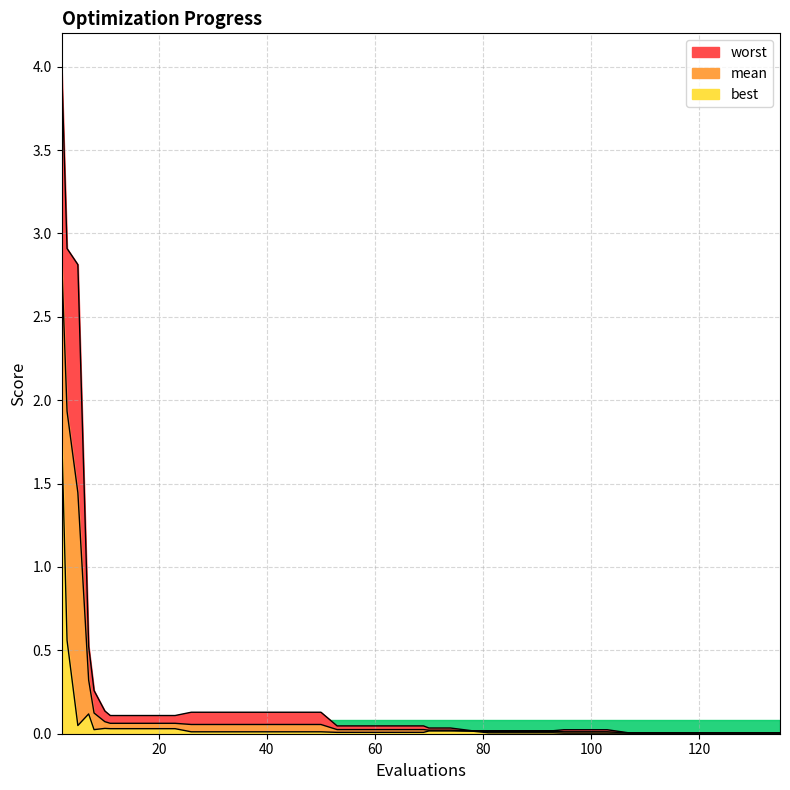

Reading left to right, extract all data points from this chart.

mean: 2.8	1.9	1.4	0.3	0.1	0.1	0.1	0.1	0.1	0.1	0.1	0.1	0.1	0.1	0.1	0.1	0.1	0.0	0.0	0.0	0.0	0.0	0.0	0.0	0.0	0.0	0.0	0.0	0.0	0.0	0.0	0.0	0.0	0.0	0.0	0.0	0.0	0.0	0.0	0.0
best: 1.8	0.6	0.0	0.1	0.0	0.0	0.0	0.0	0.0	0.0	0.0	0.0	0.0	0.0	0.0	0.0	0.0	0.0	0.0	0.0	0.0	0.0	0.0	0.0	0.0	0.0	0.0	0.0	0.0	0.0	0.0	0.0	0.0	0.0	0.0	0.0	0.0	0.0	0.0	0.0
worst: 4.0	2.9	2.8	0.5	0.3	0.1	0.1	0.1	0.1	0.1	0.1	0.1	0.1	0.1	0.1	0.1	0.1	0.0	0.0	0.0	0.0	0.0	0.0	0.0	0.0	0.0	0.0	0.0	0.0	0.0	0.0	0.0	0.0	0.0	0.0	0.0	0.0	0.0	0.0	0.0